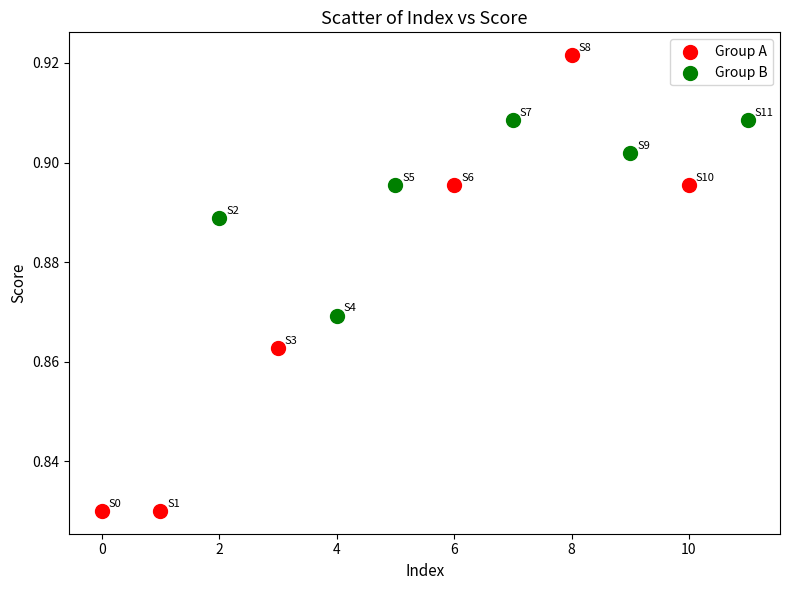

Which series has the widest spread of Y values?

Group A